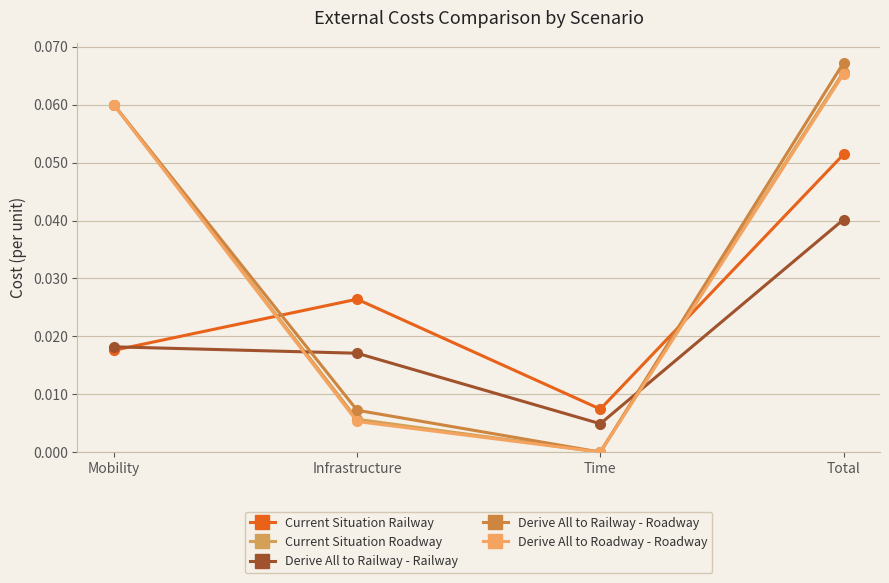

How many positive values does the Derive All to Railway - Roadway series have?

3